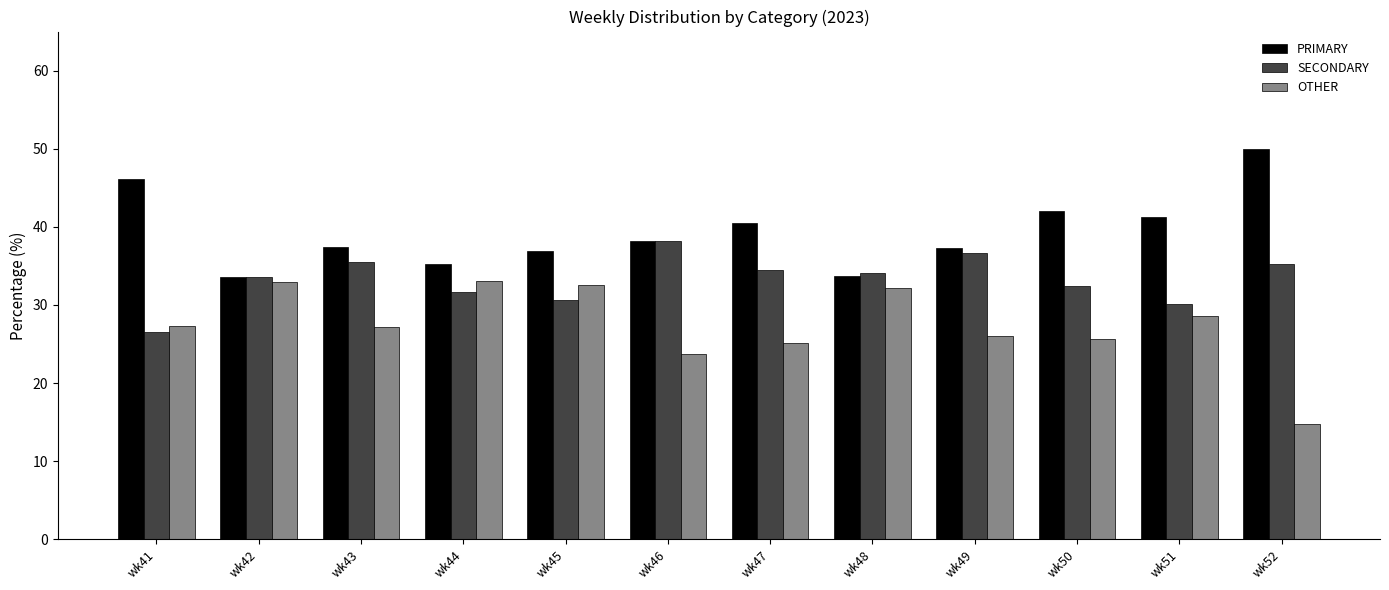

What is the total value across all series at wk41?

100.0